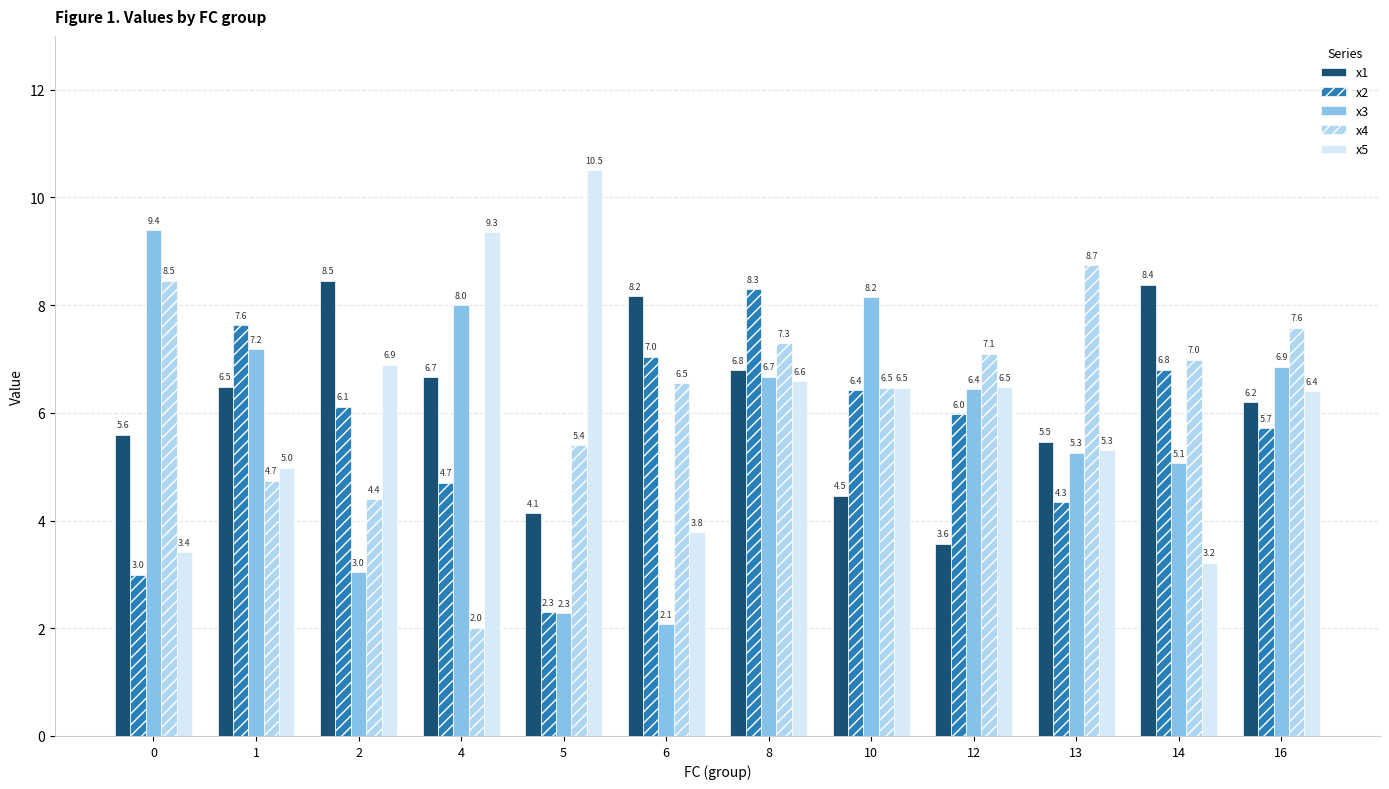

What is the total value across all series at 13?

29.1